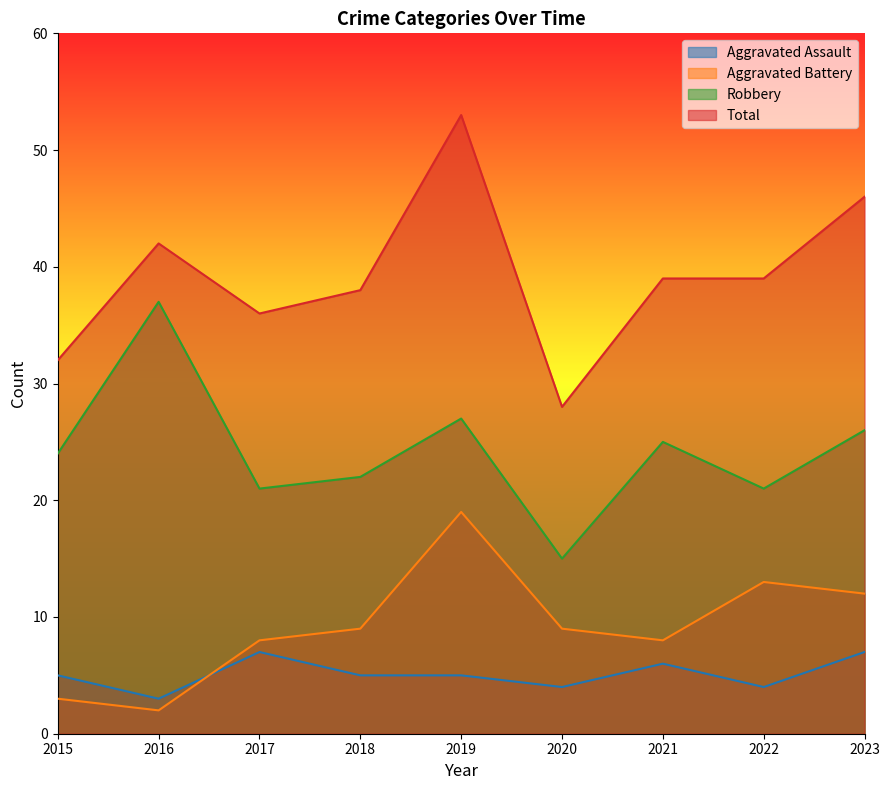

What is the spread (max minus min) of values at 2020?

24